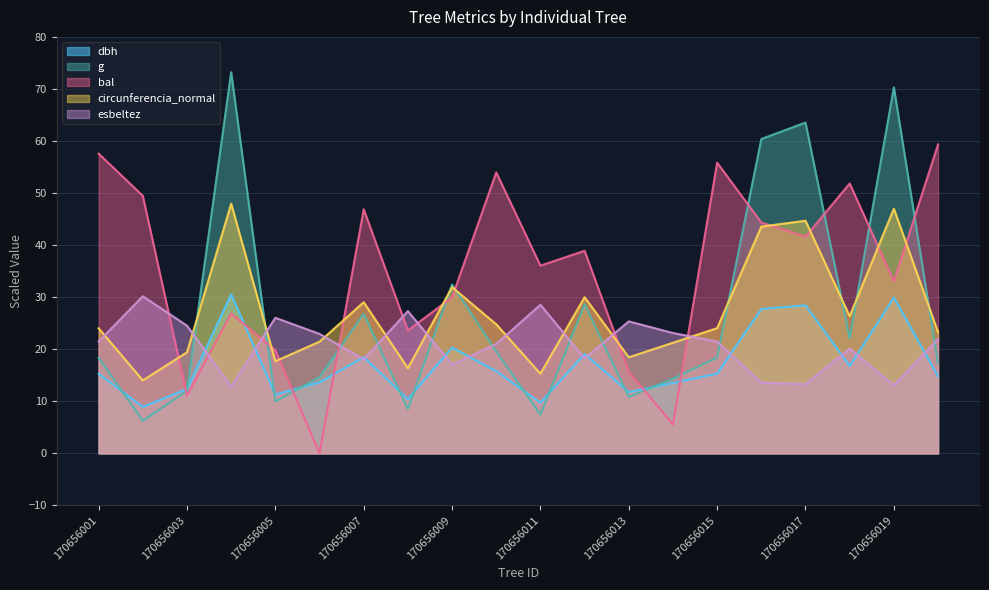

The esbeltez series shows 13.3 at 170656017. True or false?

True